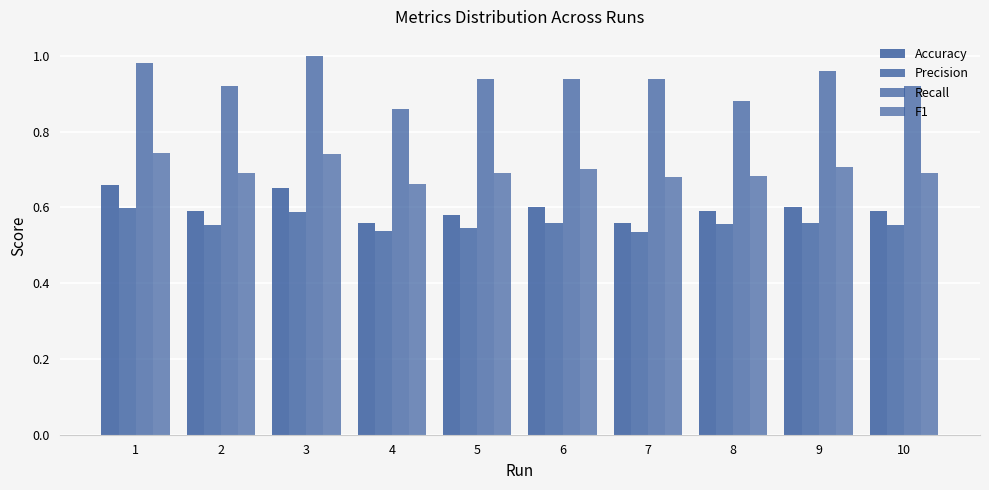

How many groups of bars are there?

10